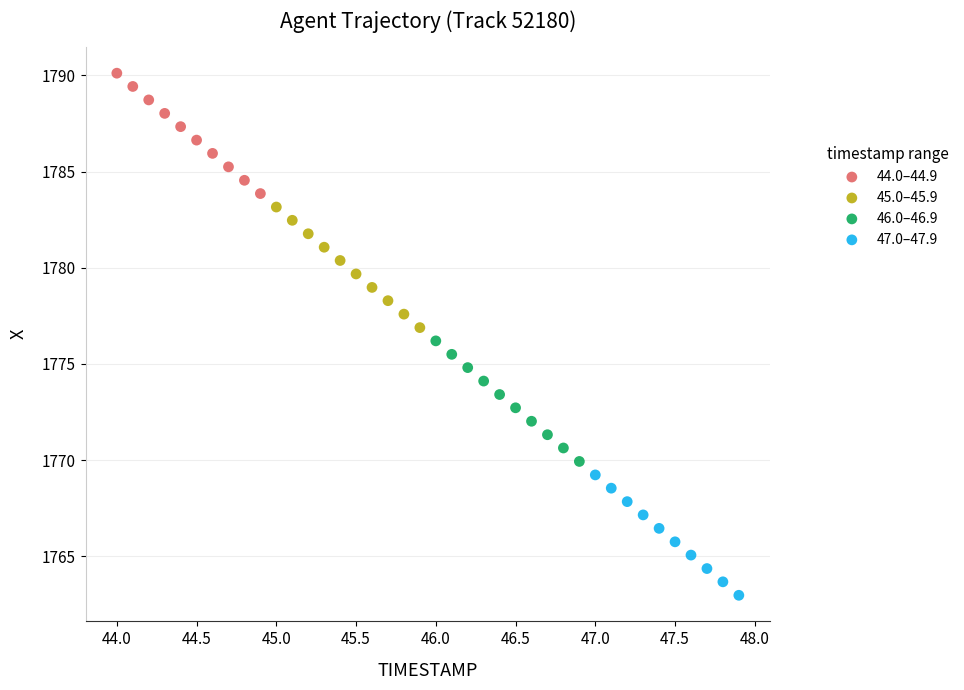

Which series reaches the maximum Y coordinate?

44.0–44.9